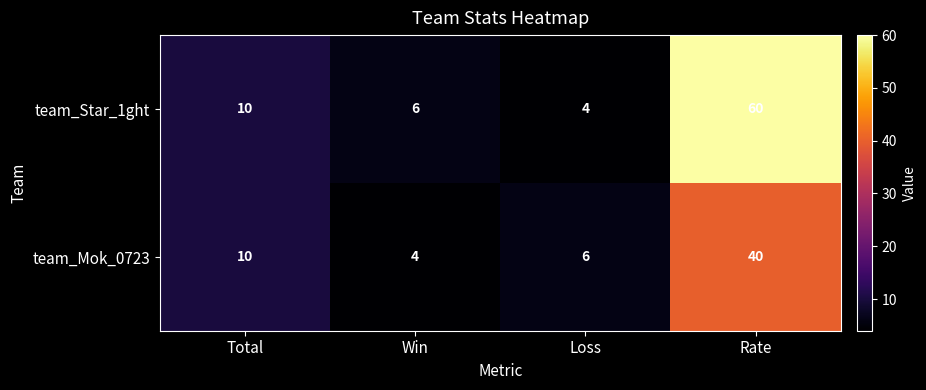

Reading left to right, list all the values displayed in this chart.

team_Star_1ght: 10	6	4	60
team_Mok_0723: 10	4	6	40